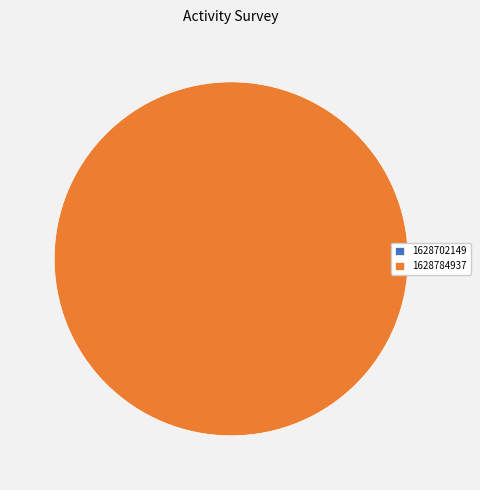

Rank the categories by value from lowest to highest.

1628702149, 1628784937